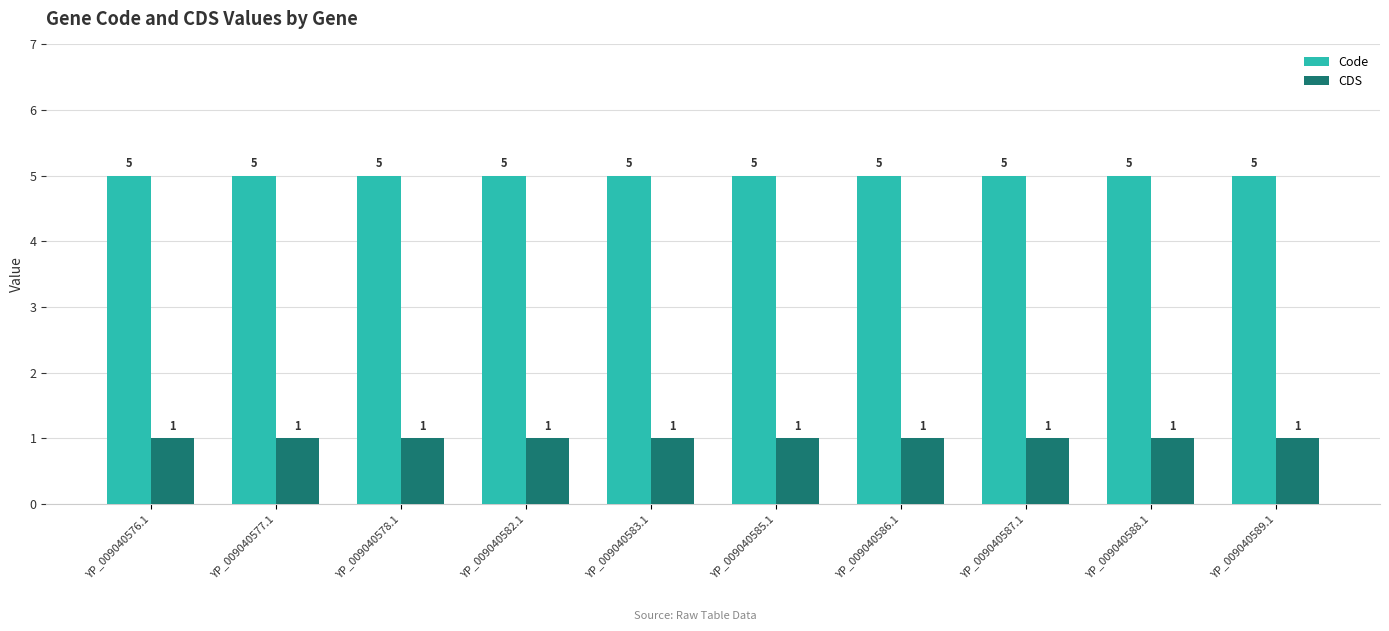

Reading left to right, list all the values displayed in this chart.

Code: YP_009040576.1=5	YP_009040577.1=5	YP_009040578.1=5	YP_009040582.1=5	YP_009040583.1=5	YP_009040585.1=5	YP_009040586.1=5	YP_009040587.1=5	YP_009040588.1=5	YP_009040589.1=5
CDS: YP_009040576.1=1	YP_009040577.1=1	YP_009040578.1=1	YP_009040582.1=1	YP_009040583.1=1	YP_009040585.1=1	YP_009040586.1=1	YP_009040587.1=1	YP_009040588.1=1	YP_009040589.1=1